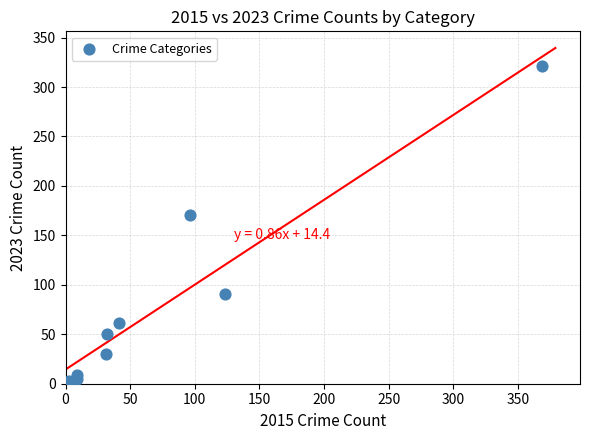

What is the range of X values (max minus min)?

366